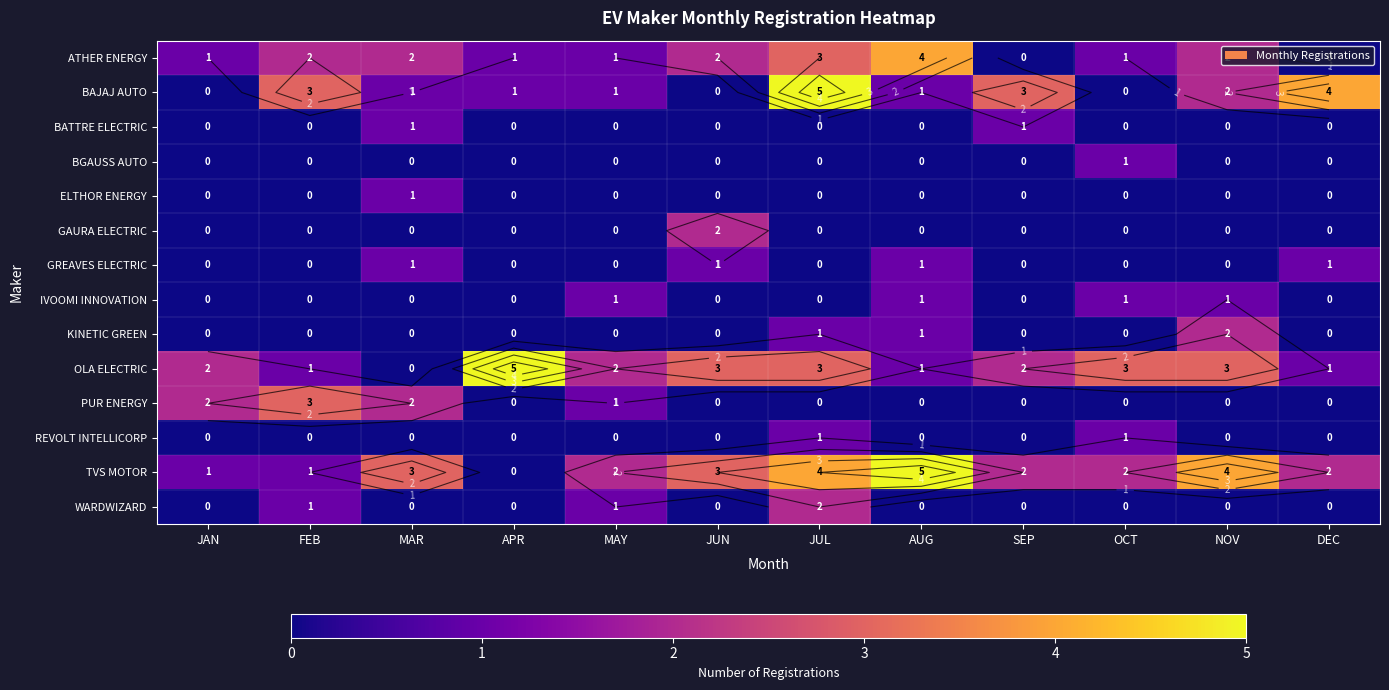

At how many categories does at least one series exceed 2?

10